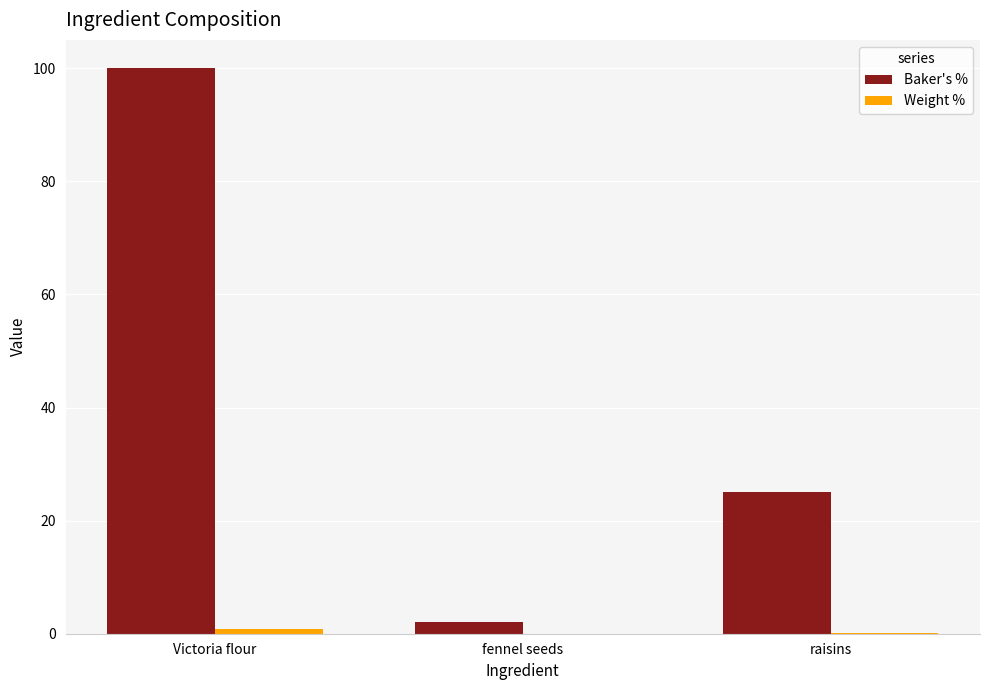

Is it true that Baker's % equals 15.2 at raisins?

False